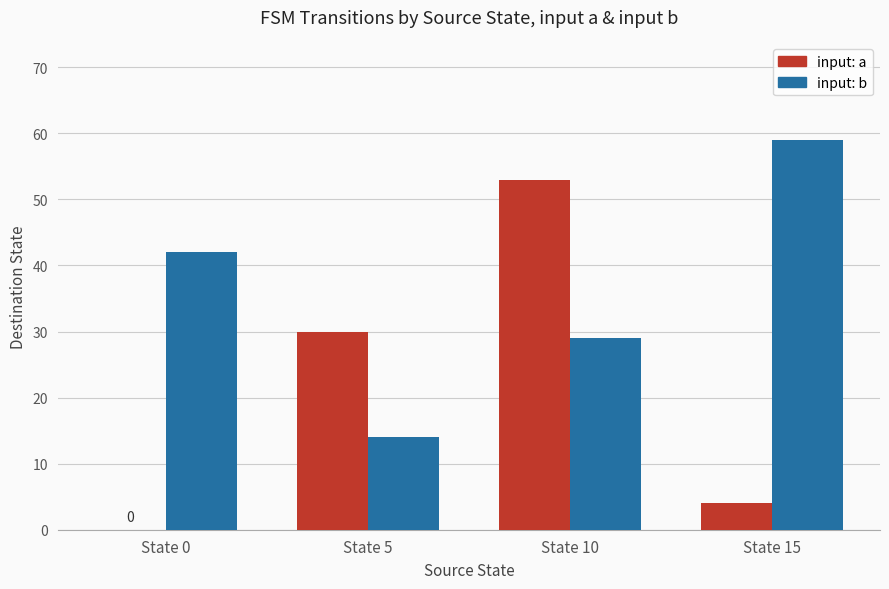

At which label is input: b closest to 36?

State 0